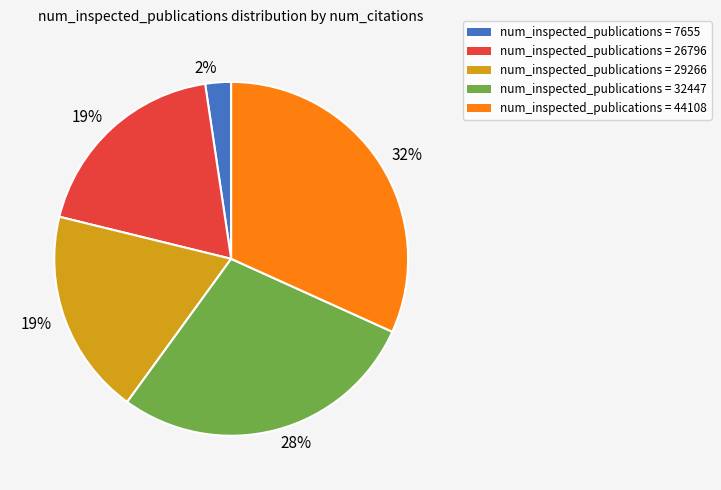

How many slices are in this pie chart?

5